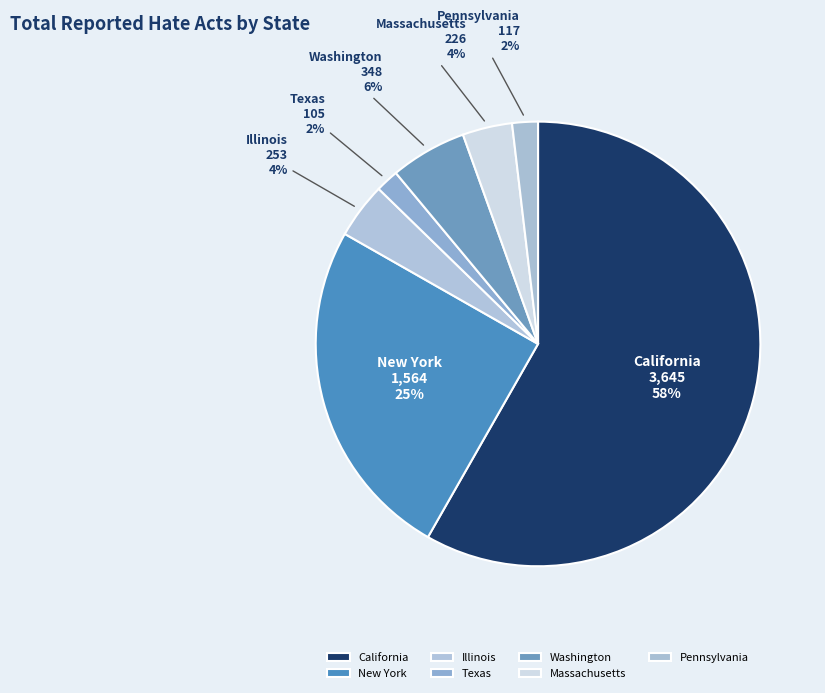

Which category has the biggest portion of the pie?

California